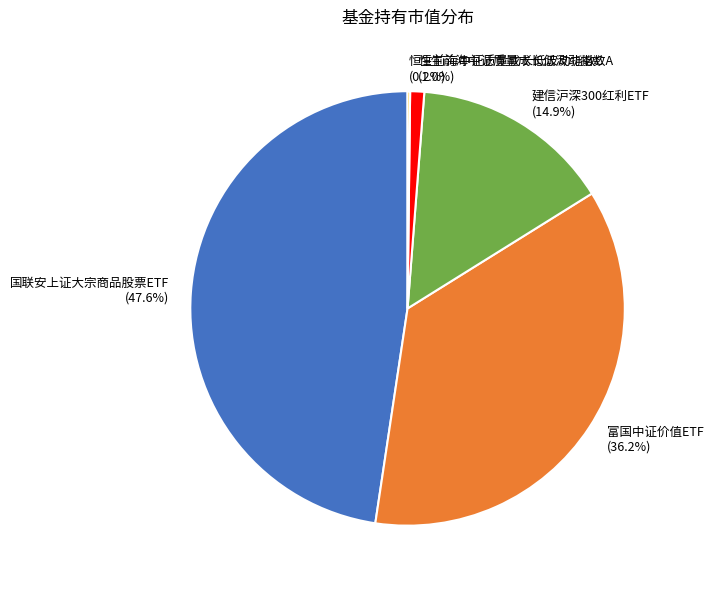

Is the sum of 富国中证价值ETF and 恒生前海中证质量成长低波动指数A greater than half?

No